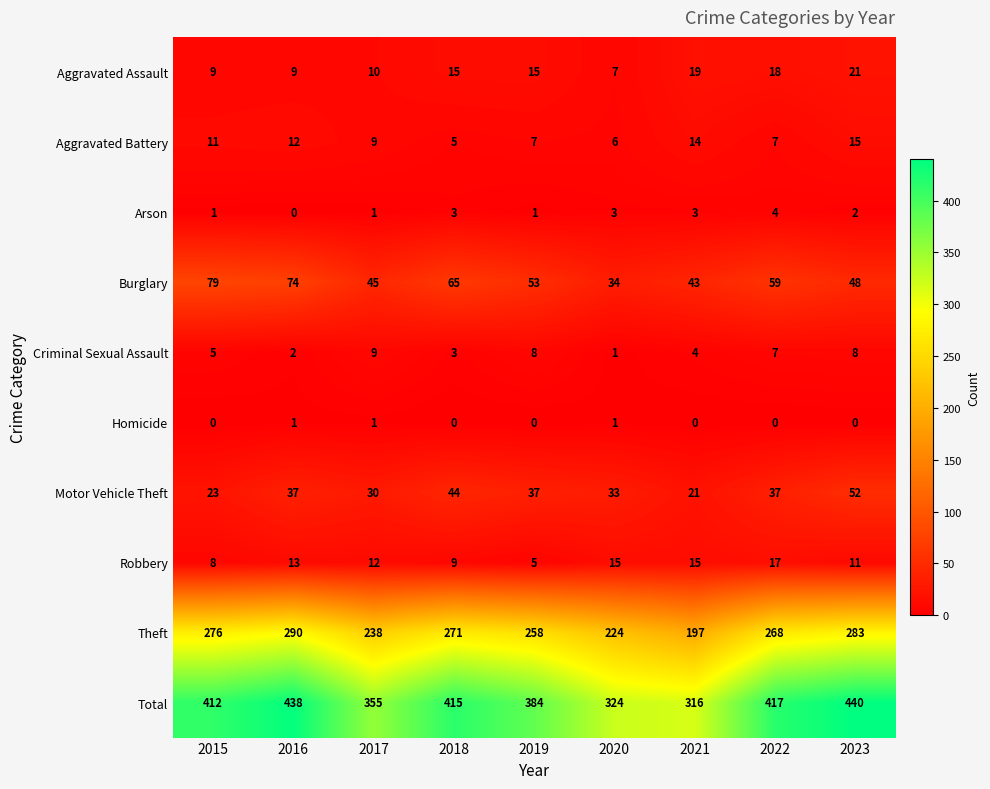

What is the difference between the maximum and second lowest values in the Burglary series?

36